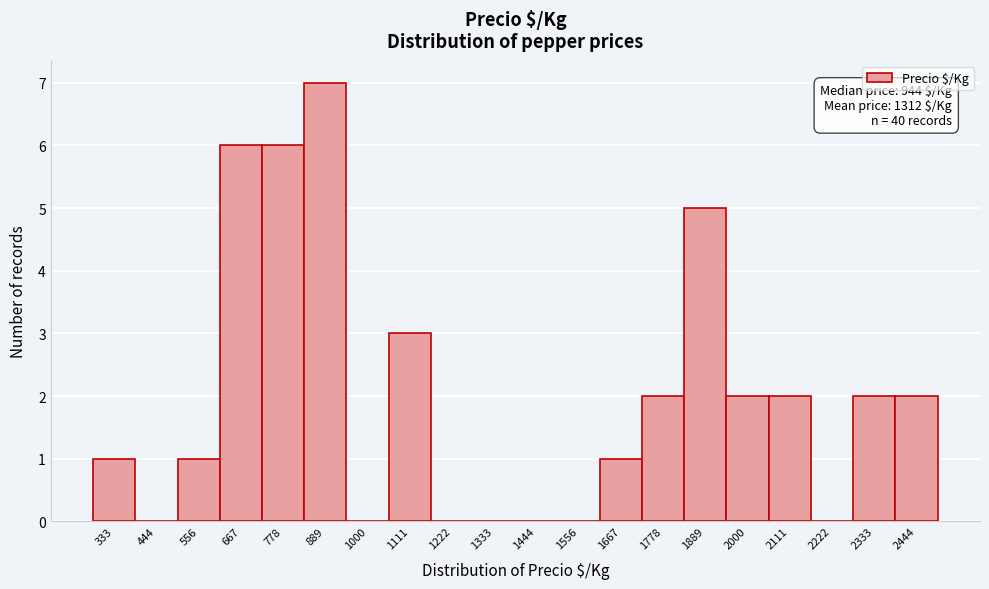

Reading right to left, extract all data points from this chart.

2444=2	2333=2	2222=0	2111=2	2000=2	1889=5	1778=2	1667=1	1556=0	1444=0	1333=0	1222=0	1111=3	1000=0	889=7	778=6	667=6	556=1	444=0	333=1